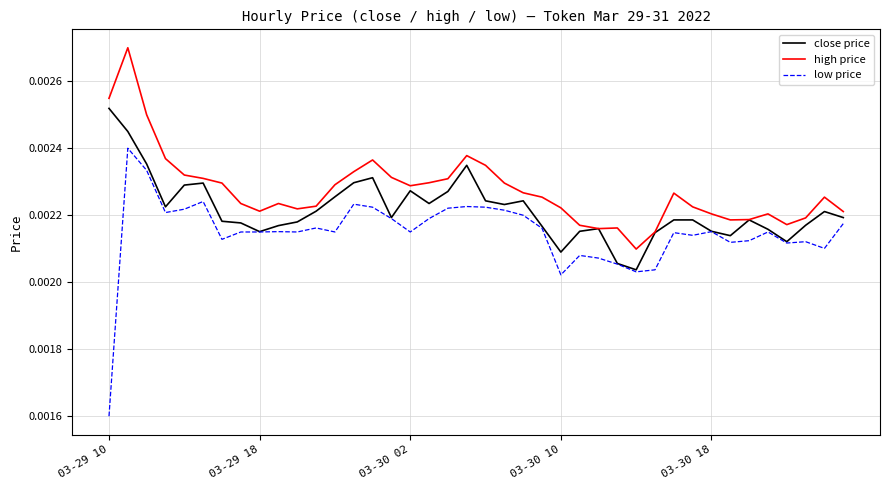

Which series has the largest range (max minus min)?

low price